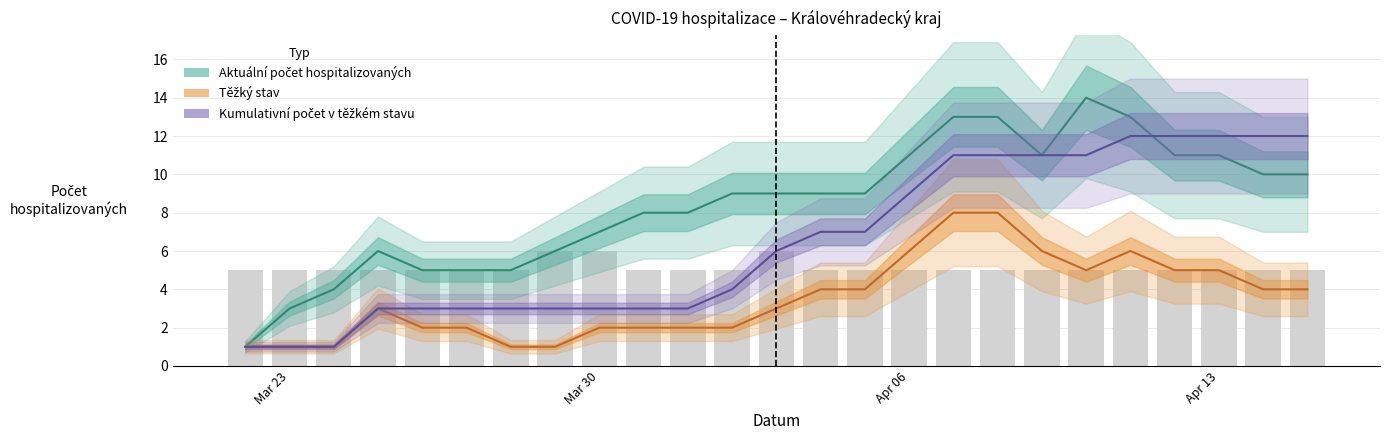

Does the chart contain stacked bars?

No